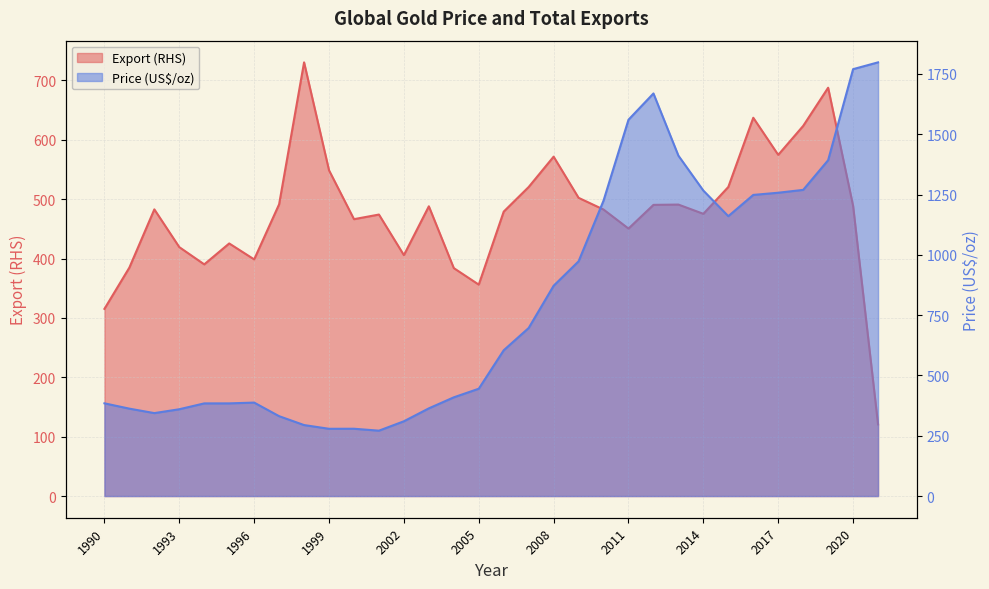

Reading right to left, extract all data points from this chart.

Export (RHS): 120.7	488.8	687.7	623.4	574.6	637.2	520.6	475.3	490.9	490.4	450.5	482.6	502.3	571.6	520.5	479.1	356.1	383.9	488.0	405.7	474.1	466.3	548.6	730.5	491.4	398.6	425.4	390.2	419.2	482.8	384.8	315.2
Price (US$/oz): 1797.8	1769.6	1392.2	1269.1	1257.3	1248.3	1160.2	1266.2	1411.0	1668.8	1560.0	1224.7	973.0	871.7	696.7	604.3	444.9	409.2	363.5	310.0	271.0	279.0	278.8	294.3	331.1	387.4	384.2	384.1	359.8	343.8	362.3	384.4